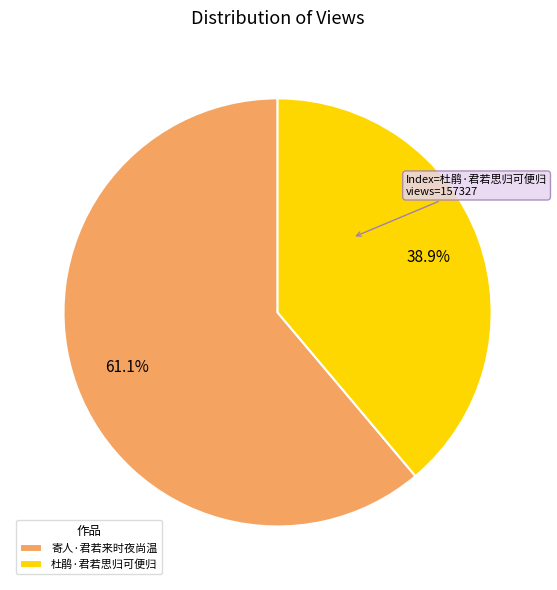

To the nearest percent, what portion does 寄人·君若来时夜尚温 represent?

61%